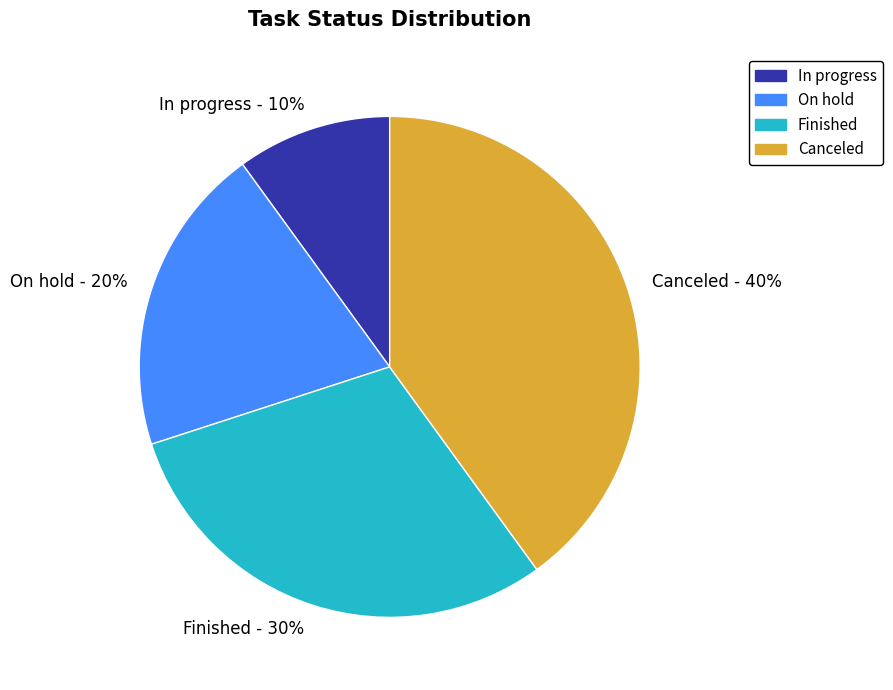

Is it true that Finished is 42% of the pie?

False